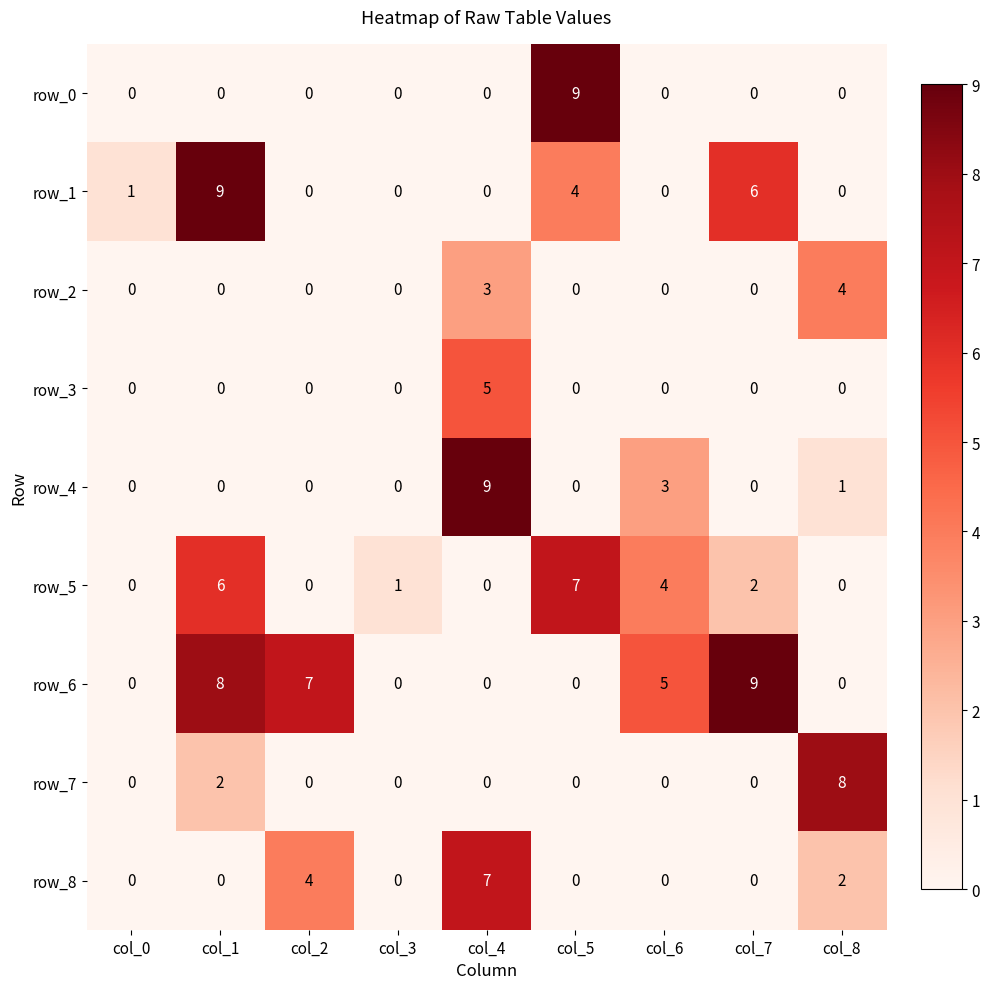

At how many categories does at least one series exceed 0?

9